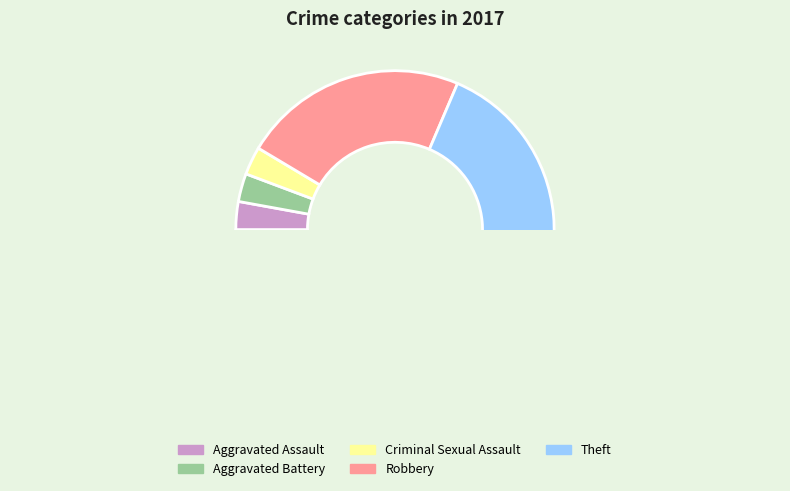

How many slices are in this pie chart?

5